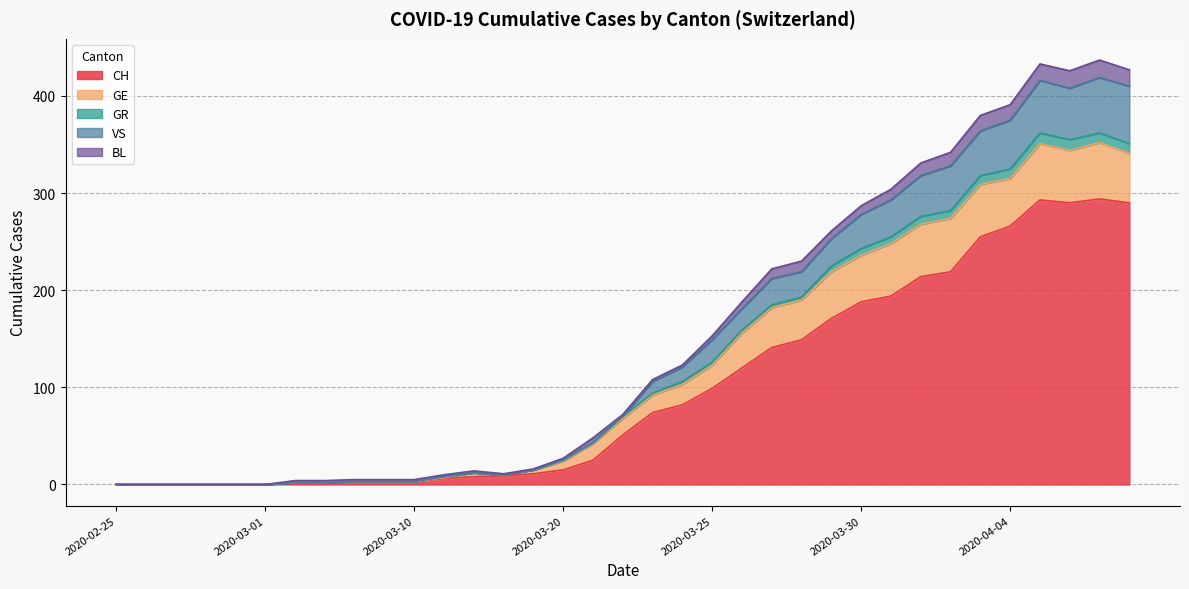

In CH, how many points are lower than both neighbors (excluding endpoints)?

1